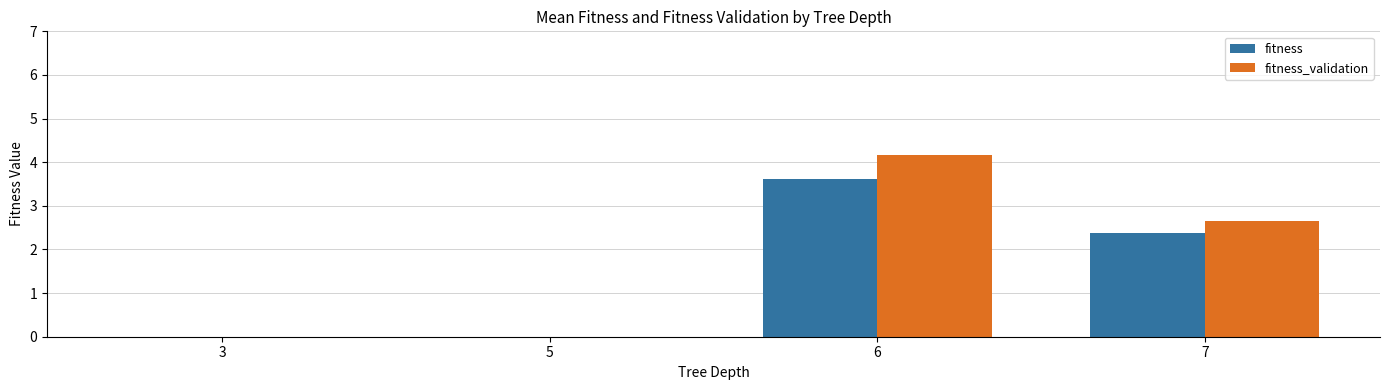

How many groups of bars are there?

4